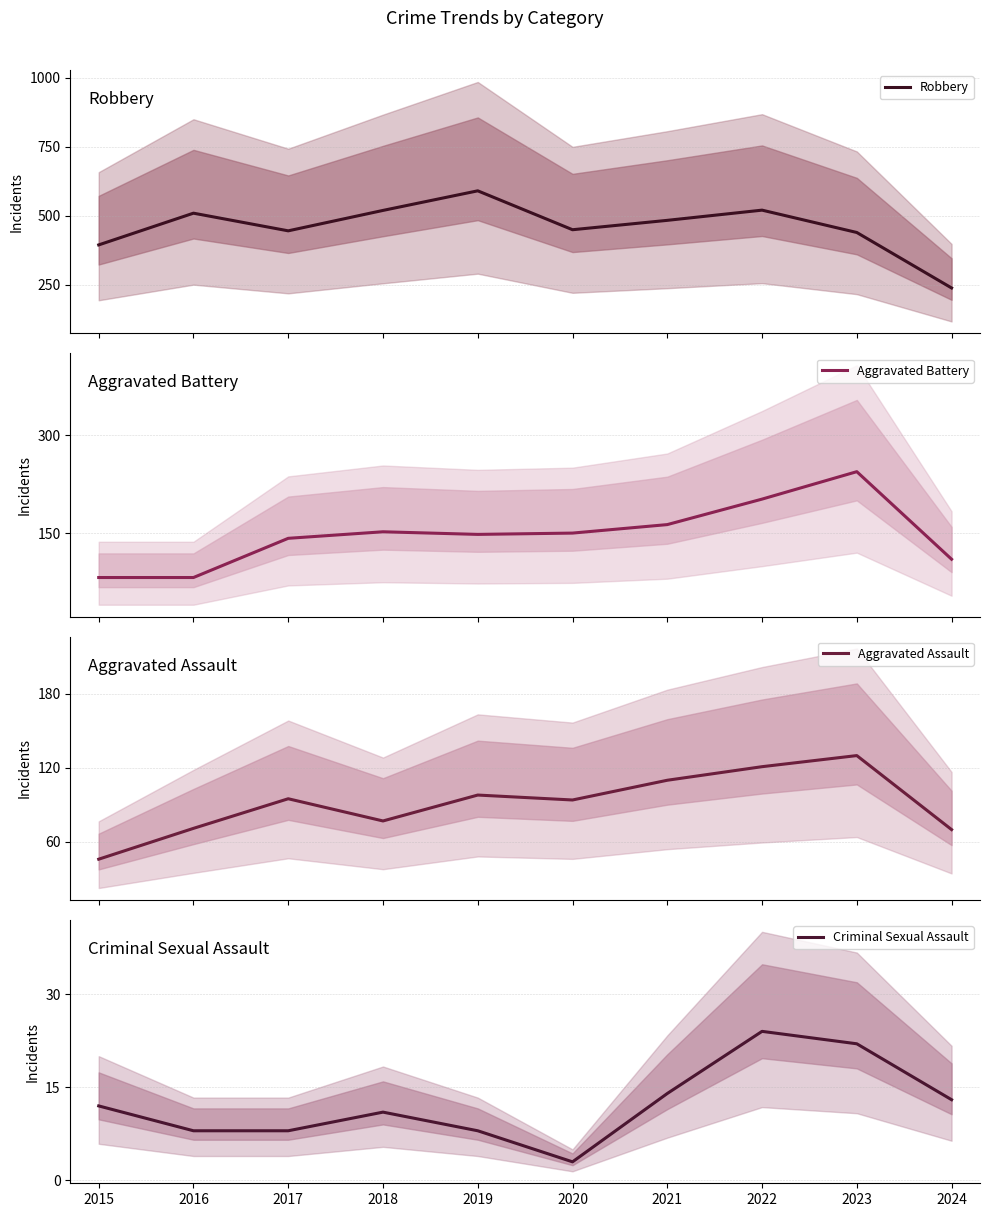

How many data points in Criminal Sexual Assault are less than 12?

5